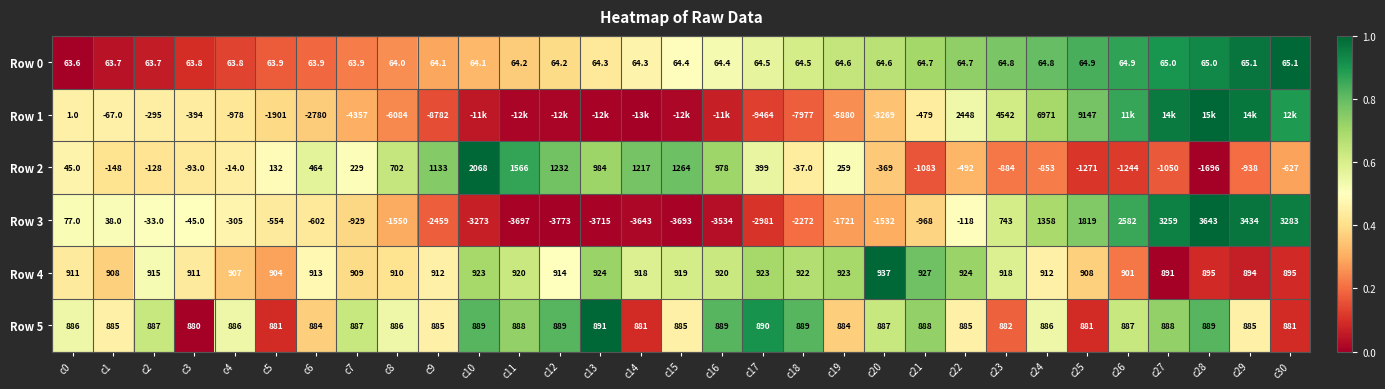

How many data points in Row 3 are above -602?

15